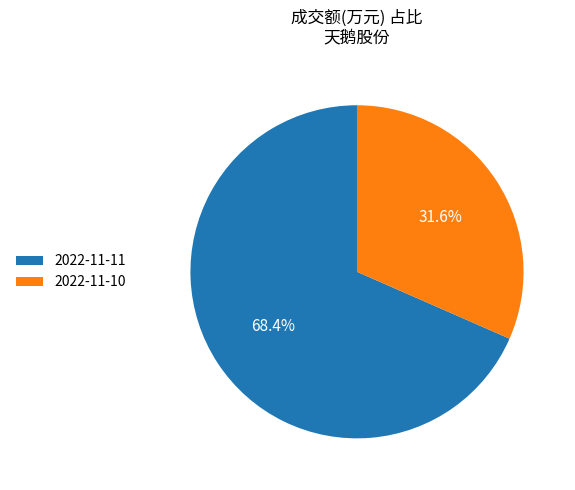

Combined, do 2022-11-10 and 2022-11-11 account for over 50%?

Yes